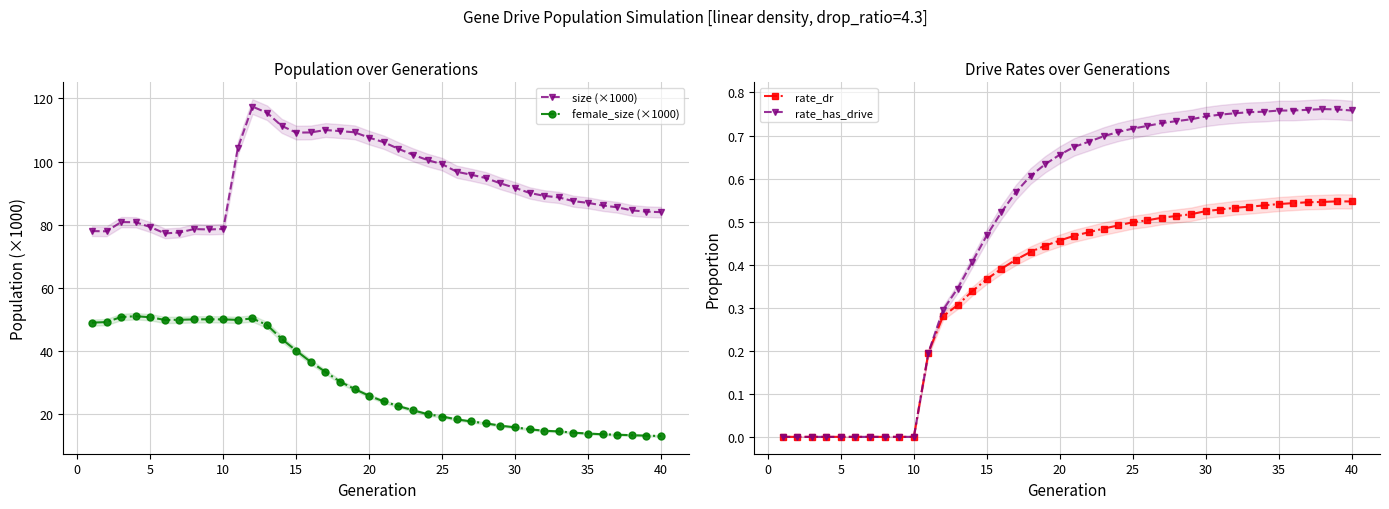

True or false: size (×1000) has more than 2 points higher than both neighbors.

True